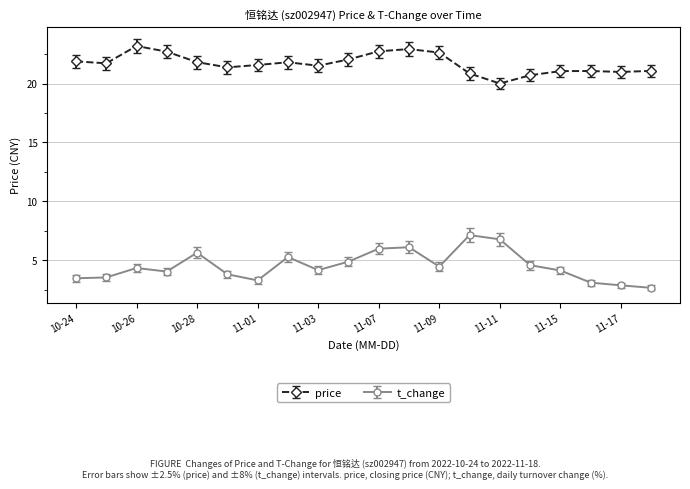

What is the average value of the price series?

21.7